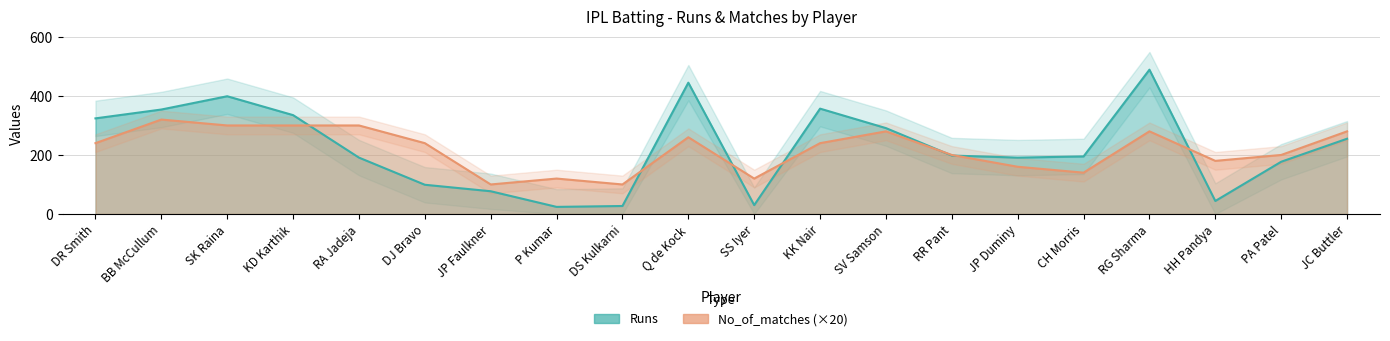

At how many categories does at least one series exceed 197?

13